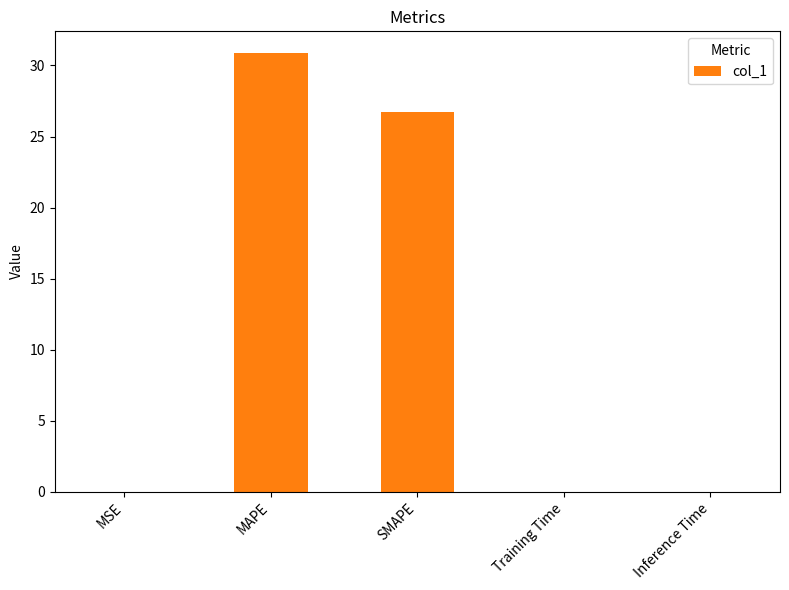

What is the maximum value shown in the chart?

30.9